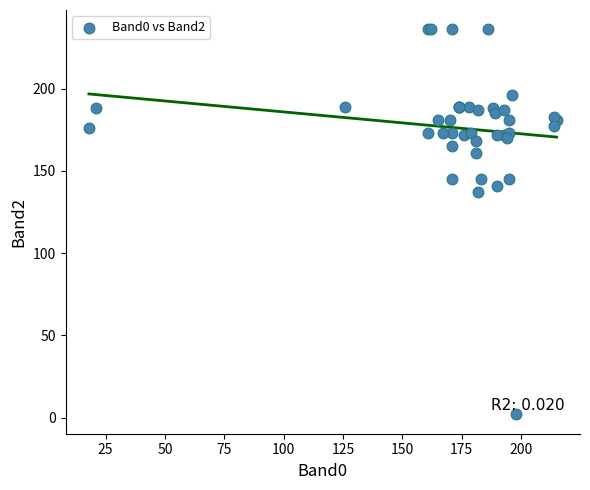

What Y value in the scatter plot is closest to 119?

137